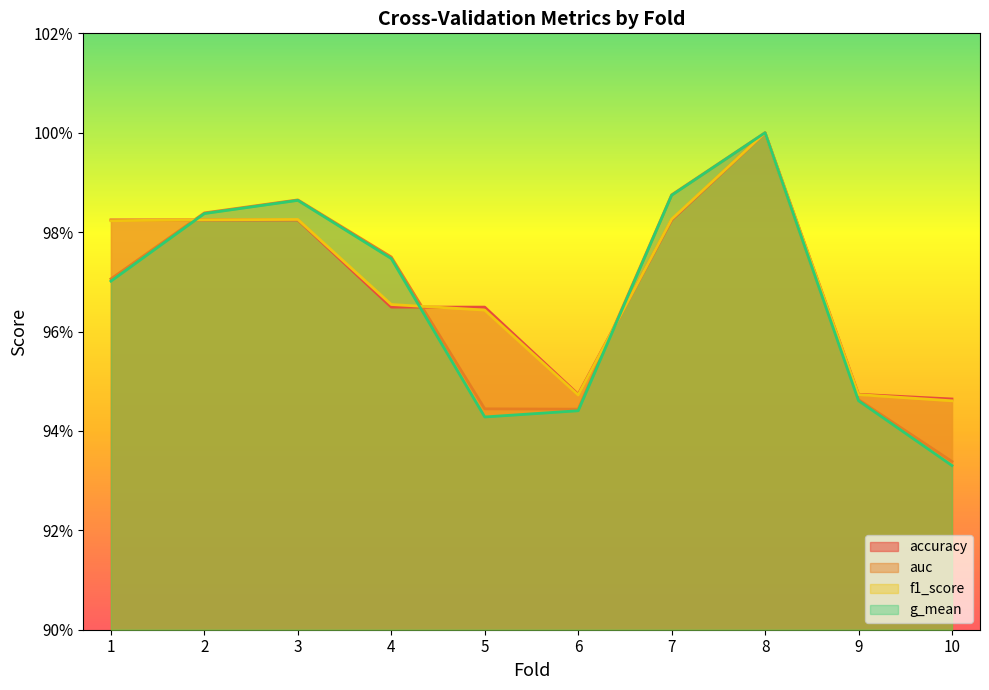

Is the value of f1_score at 5 greater than the value of auc at 10?

Yes